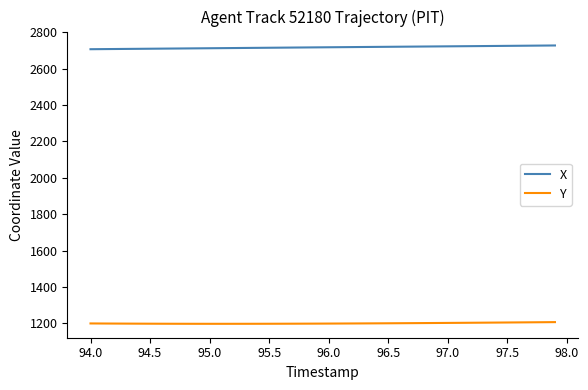

True or false: X and Y intersect in this chart.

False